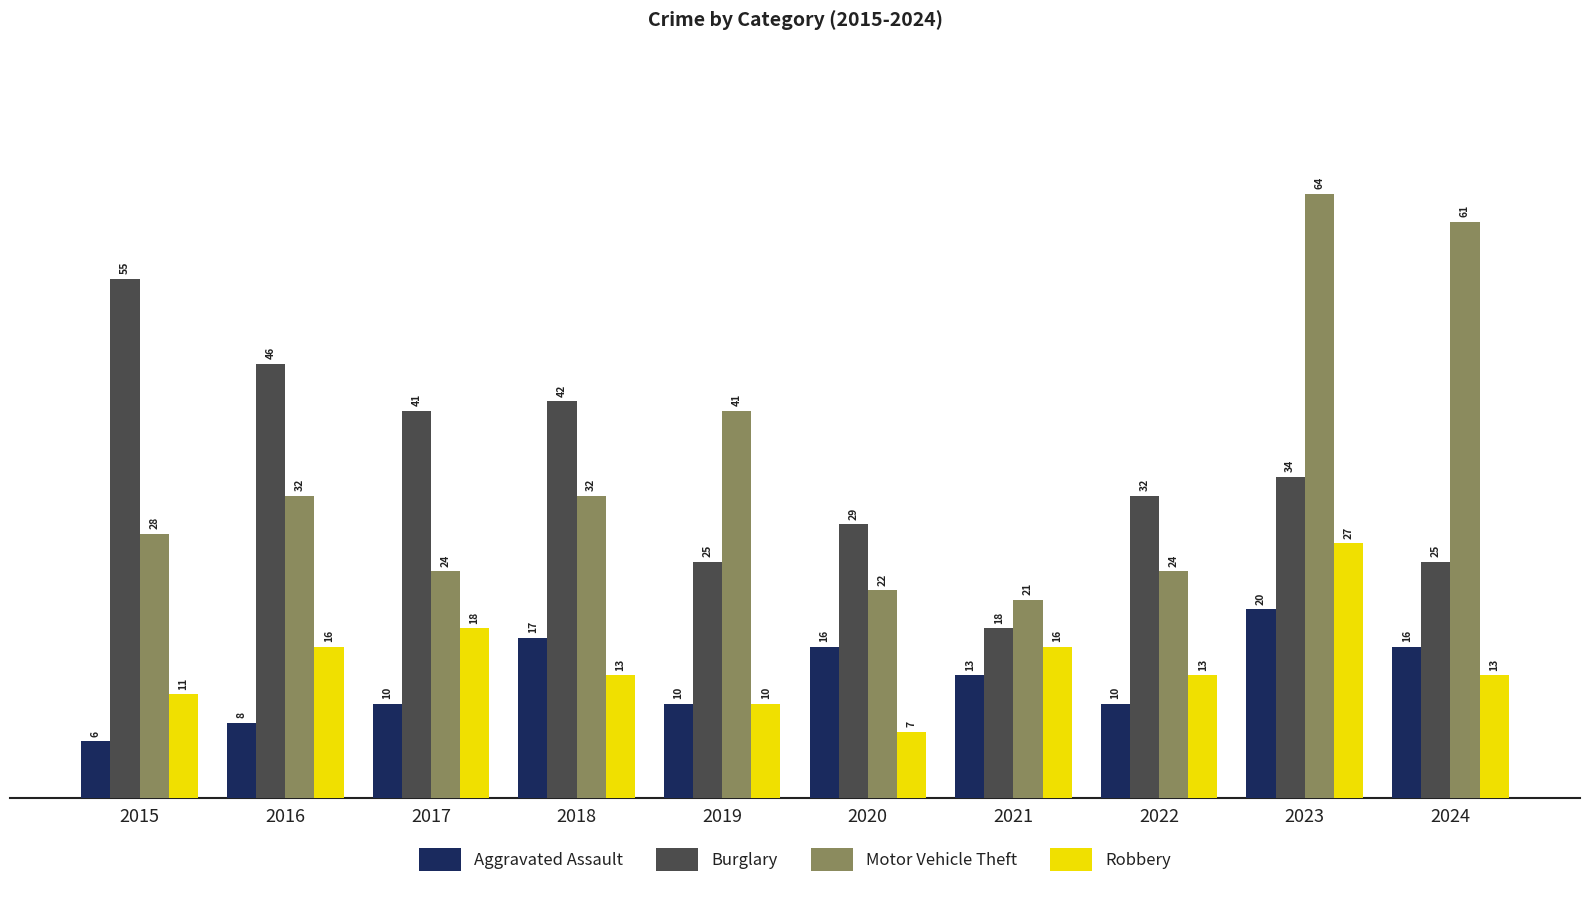

Reading left to right, transcribe all the data shown in this chart.

Aggravated Assault: 2015=6	2016=8	2017=10	2018=17	2019=10	2020=16	2021=13	2022=10	2023=20	2024=16
Burglary: 2015=55	2016=46	2017=41	2018=42	2019=25	2020=29	2021=18	2022=32	2023=34	2024=25
Motor Vehicle Theft: 2015=28	2016=32	2017=24	2018=32	2019=41	2020=22	2021=21	2022=24	2023=64	2024=61
Robbery: 2015=11	2016=16	2017=18	2018=13	2019=10	2020=7	2021=16	2022=13	2023=27	2024=13